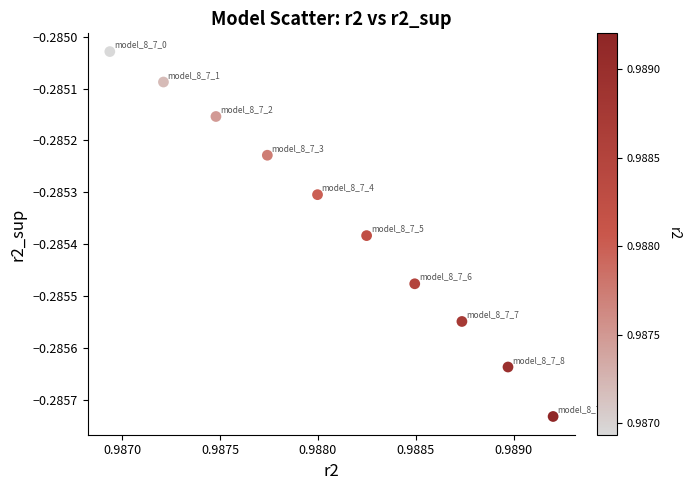

What is the average X value?

1.0